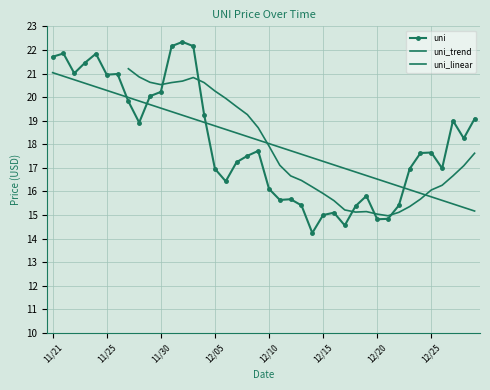

What is the value of the 26th point from the left?

15.0